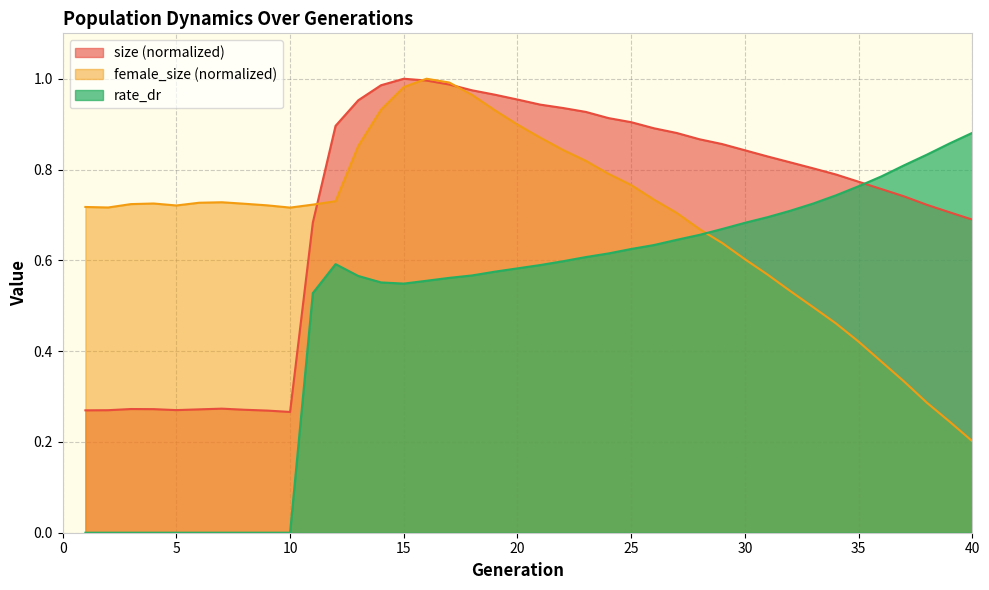

After their last crossing, which series has the higher values: size or rate_dr?

rate_dr